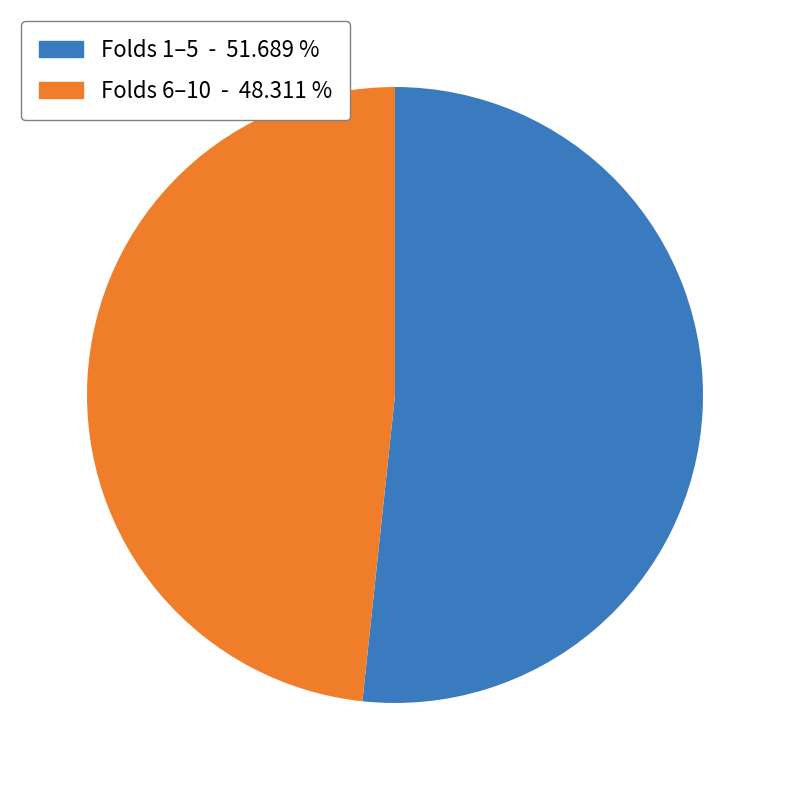

Does any single category account for the majority?

Yes